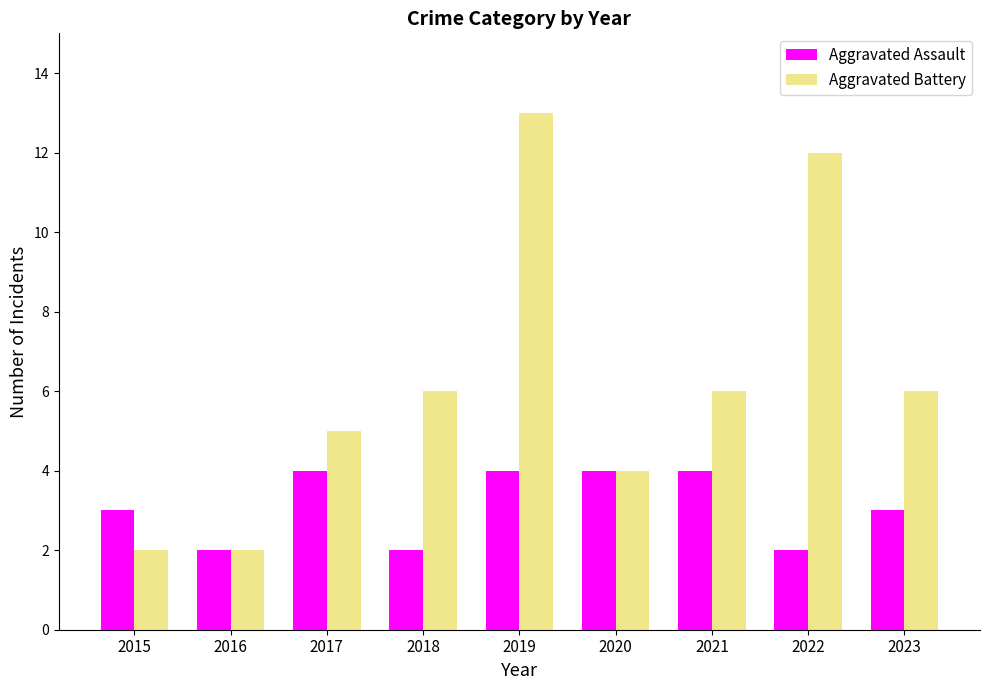

What is the sum of the Aggravated Assault values at 2017 and 2016?

6